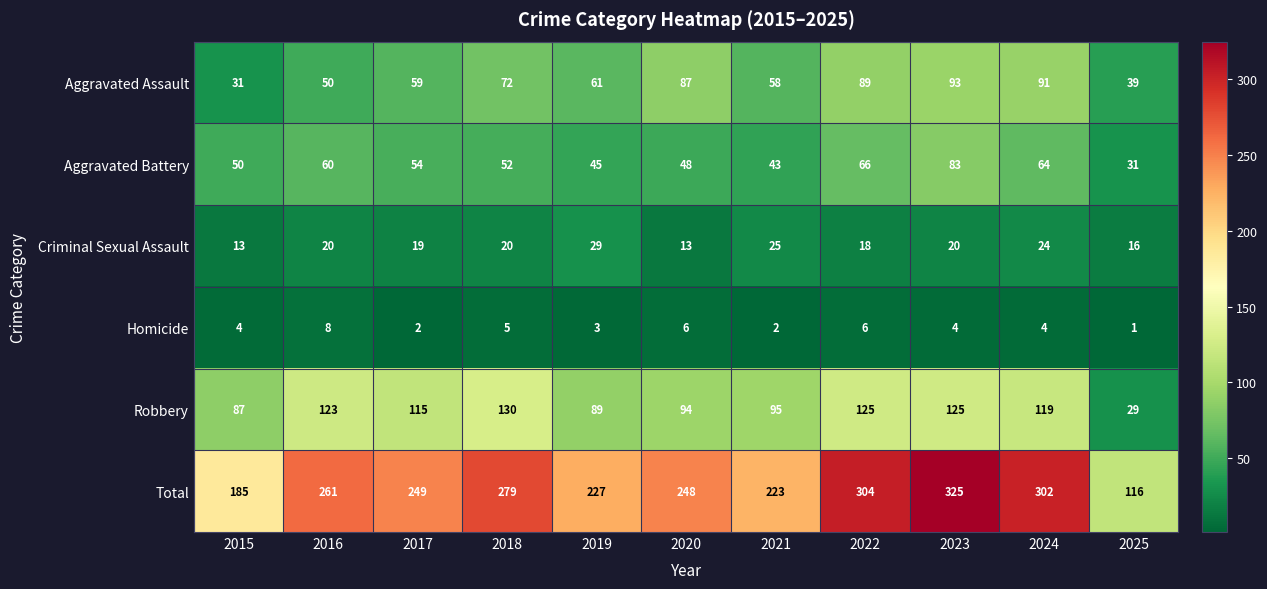

Which category has the highest value across all series?

2023